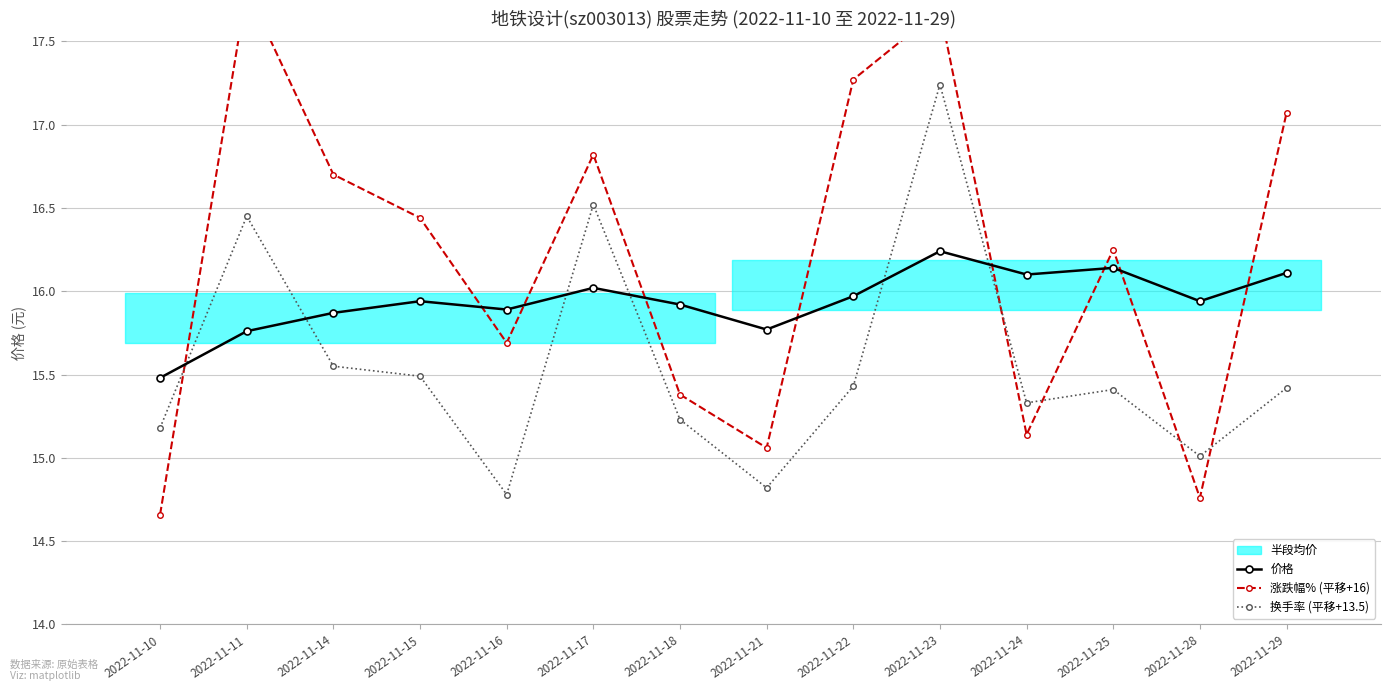

Reading right to left, what are all the values shown in this chart?

价格: 2022-11-29=16.1	2022-11-28=15.9	2022-11-25=16.1	2022-11-24=16.1	2022-11-23=16.2	2022-11-22=16.0	2022-11-21=15.8	2022-11-18=15.9	2022-11-17=16.0	2022-11-16=15.9	2022-11-15=15.9	2022-11-14=15.9	2022-11-11=15.8	2022-11-10=15.5
涨跌幅% (平移+16): 2022-11-29=17.1	2022-11-28=14.8	2022-11-25=16.2	2022-11-24=15.1	2022-11-23=17.7	2022-11-22=17.3	2022-11-21=15.1	2022-11-18=15.4	2022-11-17=16.8	2022-11-16=15.7	2022-11-15=16.4	2022-11-14=16.7	2022-11-11=17.8	2022-11-10=14.7
换手率 (平移+13.5): 2022-11-29=15.4	2022-11-28=15.0	2022-11-25=15.4	2022-11-24=15.3	2022-11-23=17.2	2022-11-22=15.4	2022-11-21=14.8	2022-11-18=15.2	2022-11-17=16.5	2022-11-16=14.8	2022-11-15=15.5	2022-11-14=15.6	2022-11-11=16.4	2022-11-10=15.2